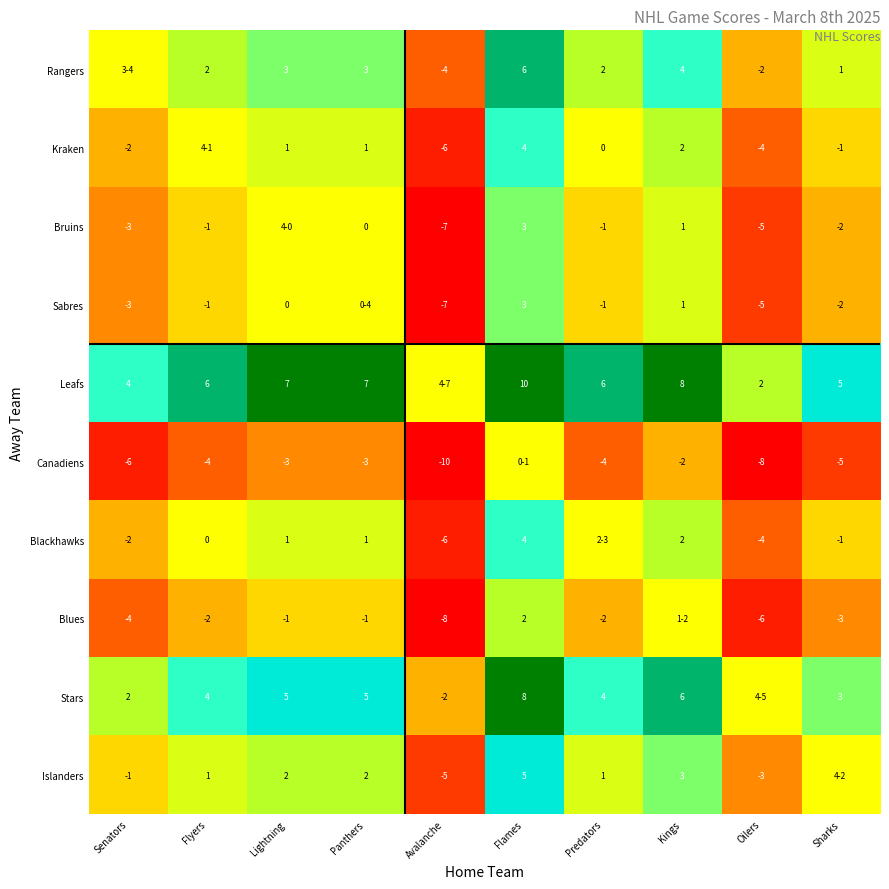

Which has a higher value, Flames or Lightning?

Flames